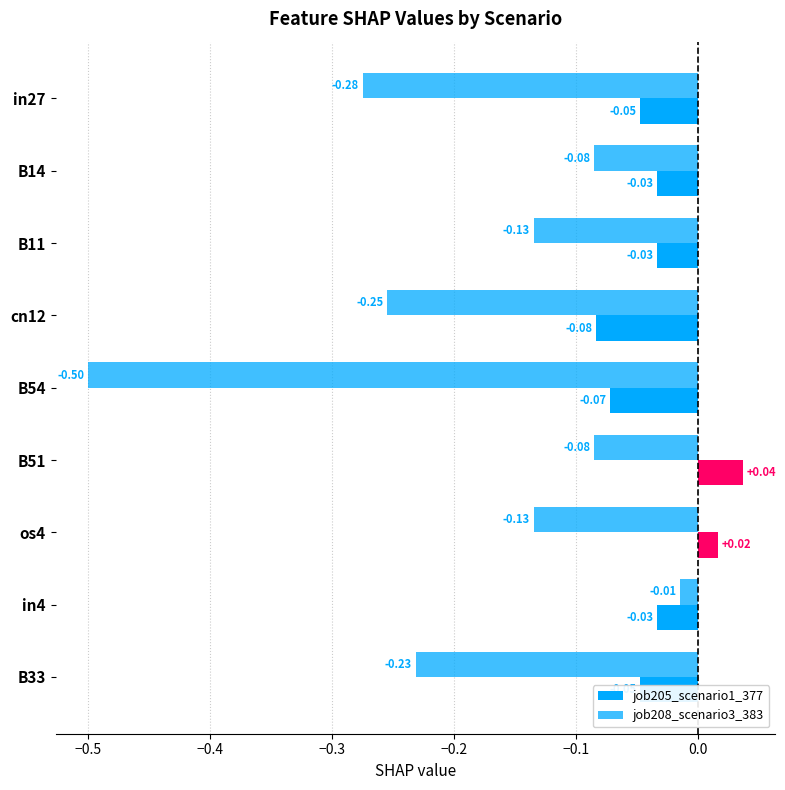

How many data points in job205_scenario1_377 are less than 0?

7